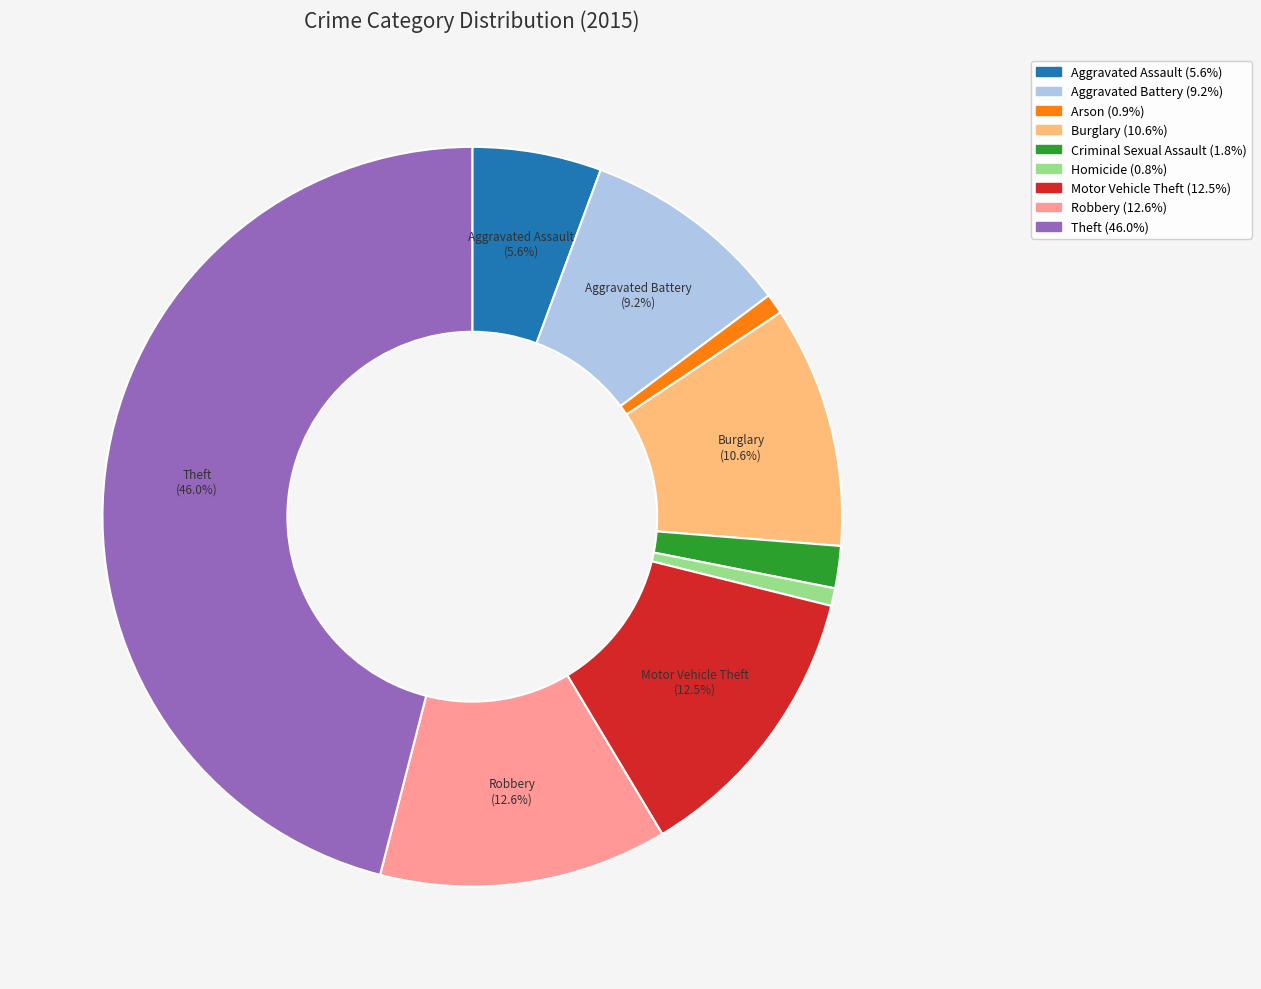

Count the number of slices in the pie.

9